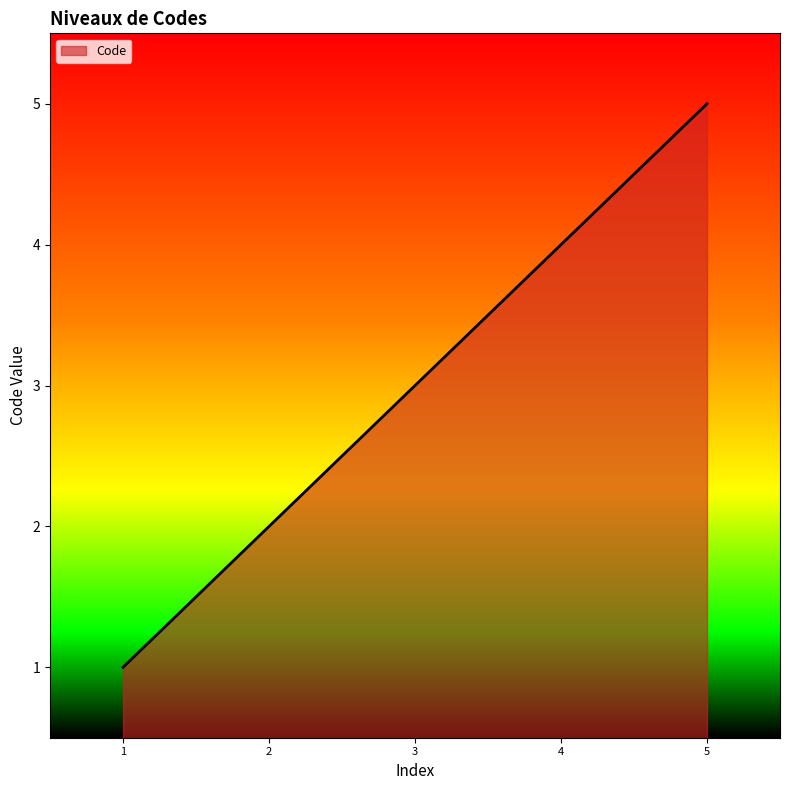

True or false: the data shows 3 at 3.

True